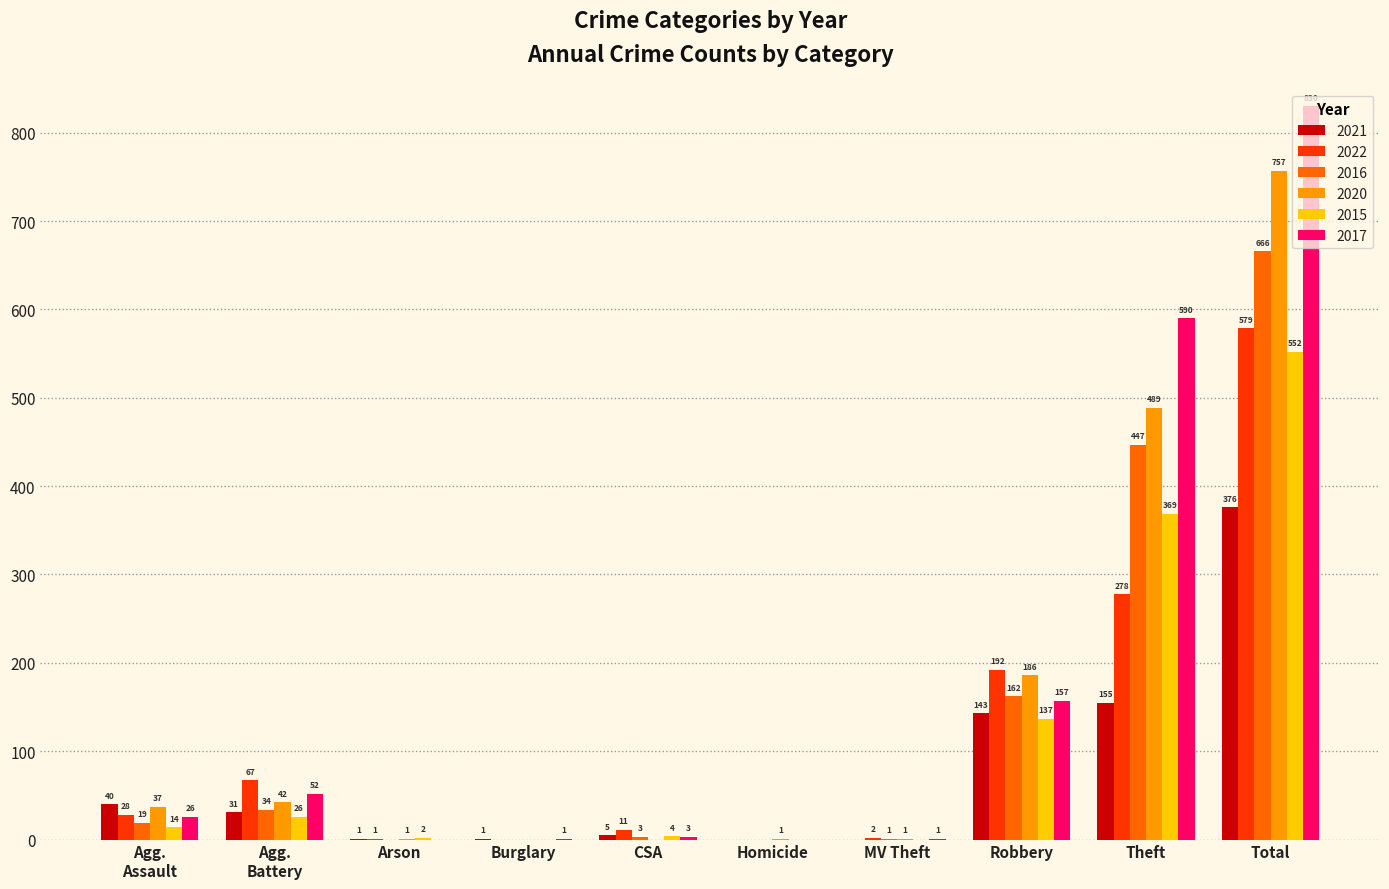

The 2016 series shows 666 at Total. True or false?

True